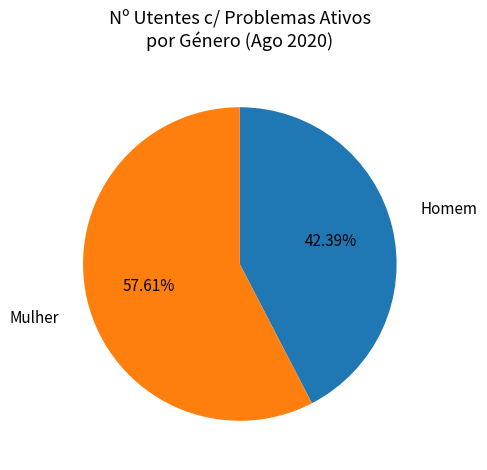

To the nearest percent, what is the average slice percentage?

50%